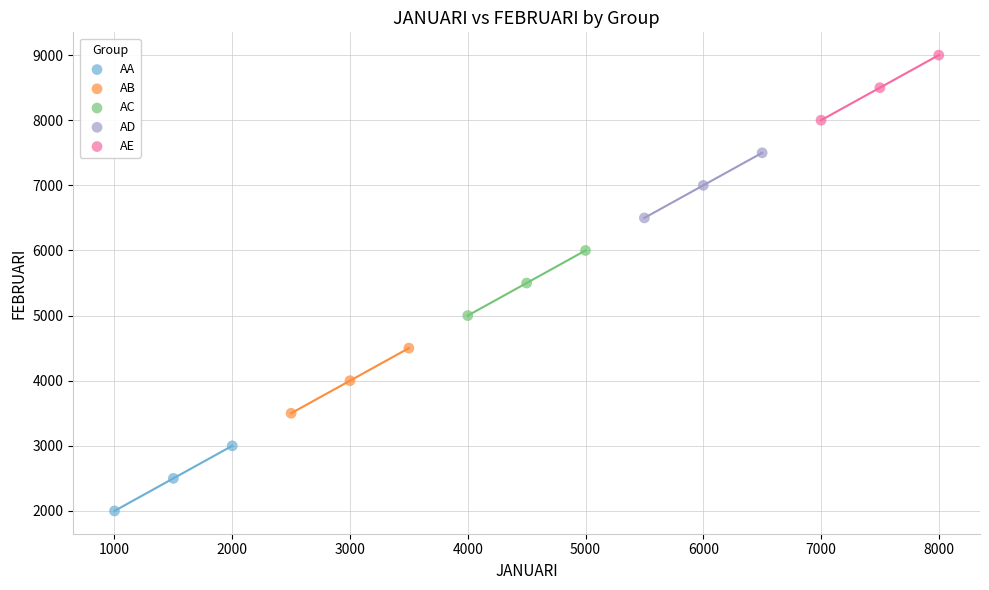

Which series reaches the minimum Y coordinate?

AA